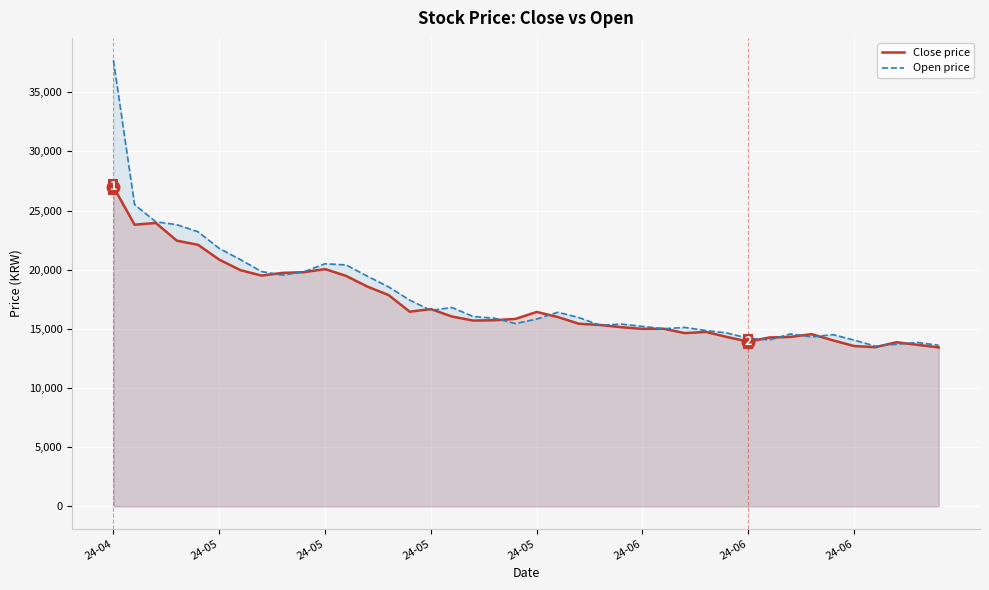

Does the chart display data point markers on the line(s)?

No